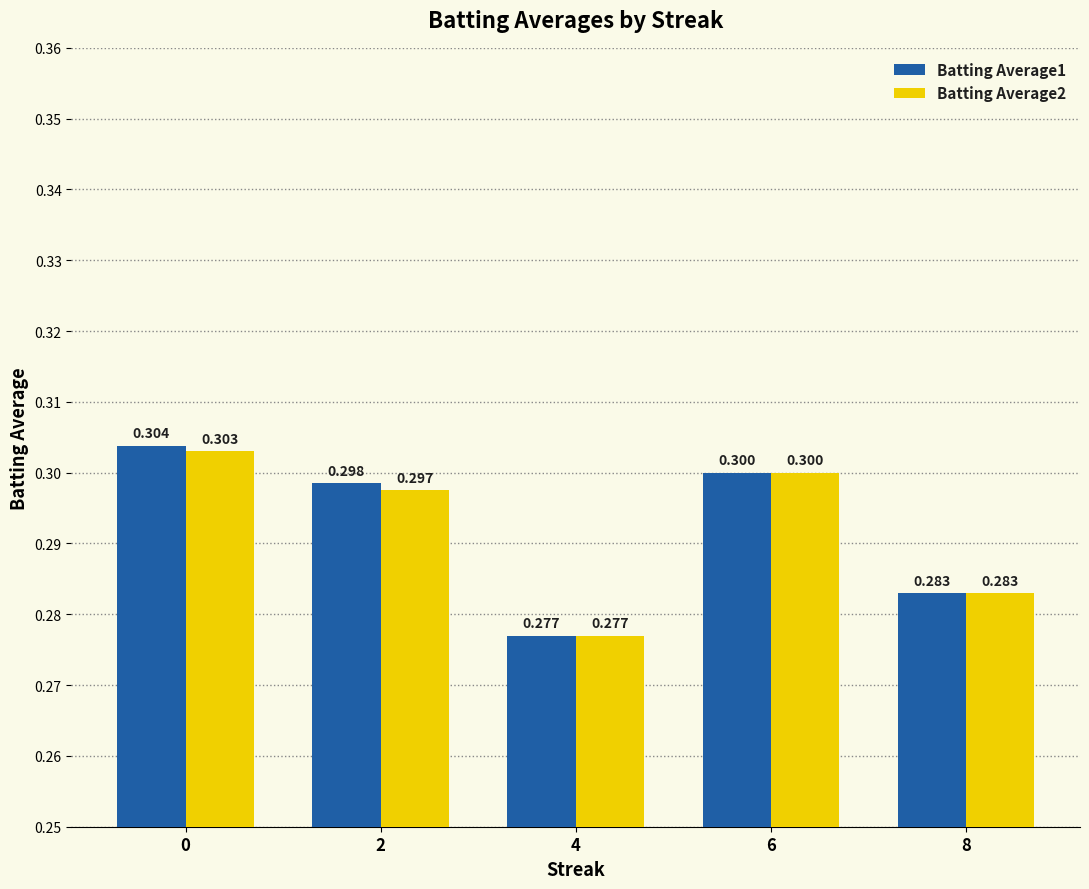

Is it true that Batting Average2 equals 0.3 at 2?

True